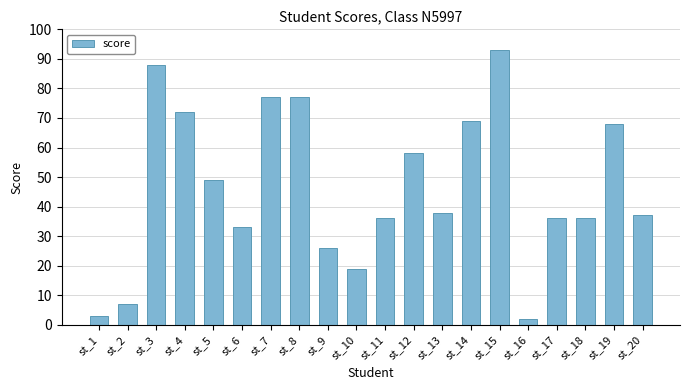

Reading right to left, list all the values displayed in this chart.

37	68	36	36	2	93	69	38	58	36	19	26	77	77	33	49	72	88	7	3